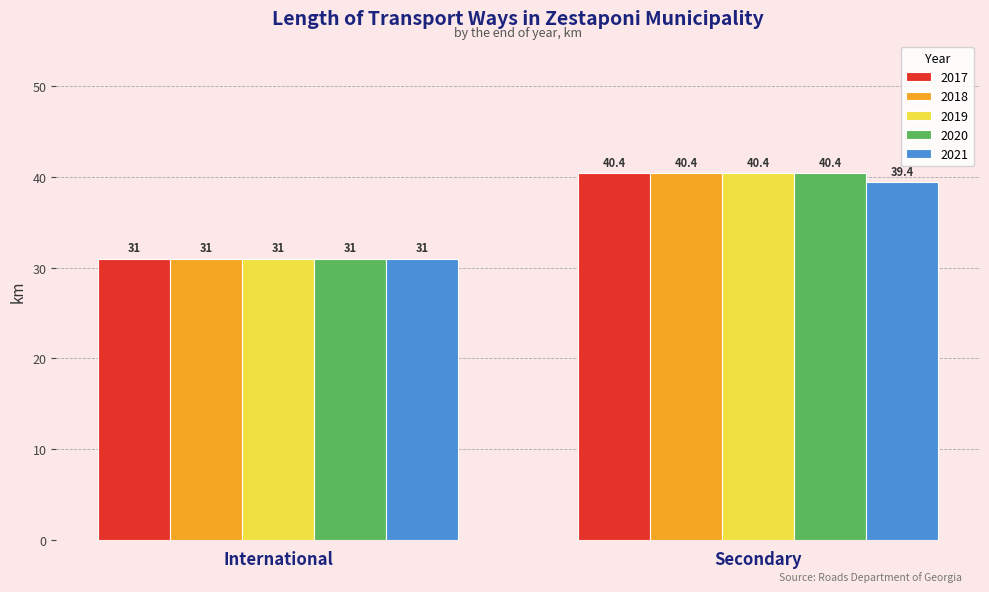

Reading right to left, what are all the values shown in this chart?

2017: 40.4	31.0
2018: 40.4	31.0
2019: 40.4	31.0
2020: 40.4	31.0
2021: 39.4	31.0